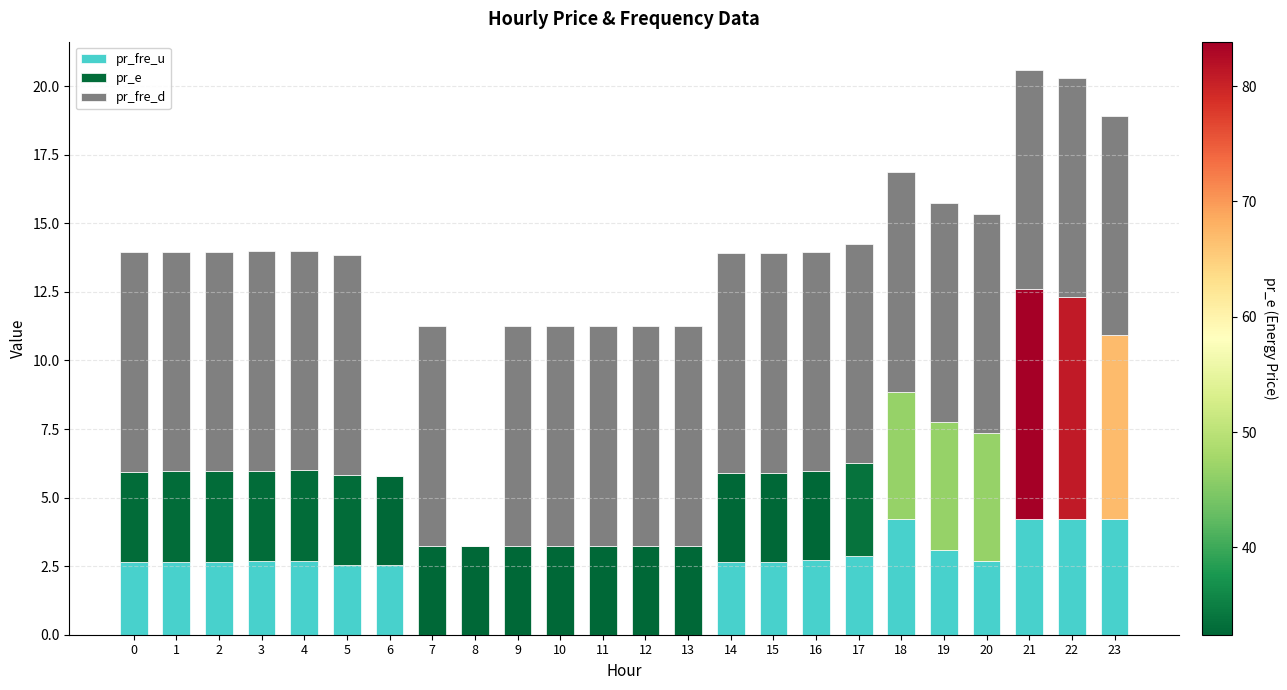

Does the chart contain stacked bars?

Yes